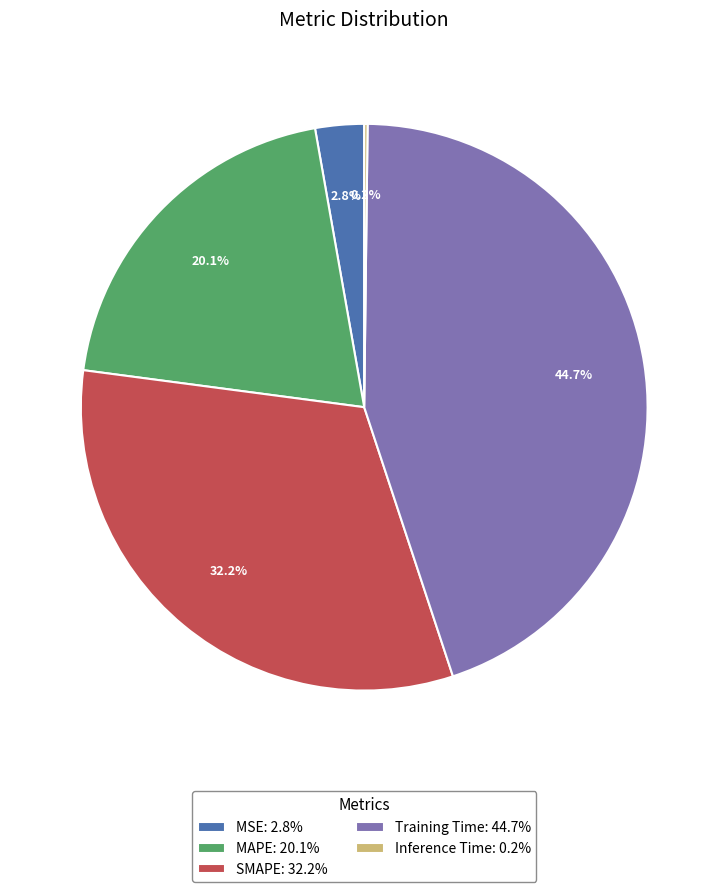

What is the total percentage of SMAPE: 32.2% and MAPE: 20.1%?

52.3%